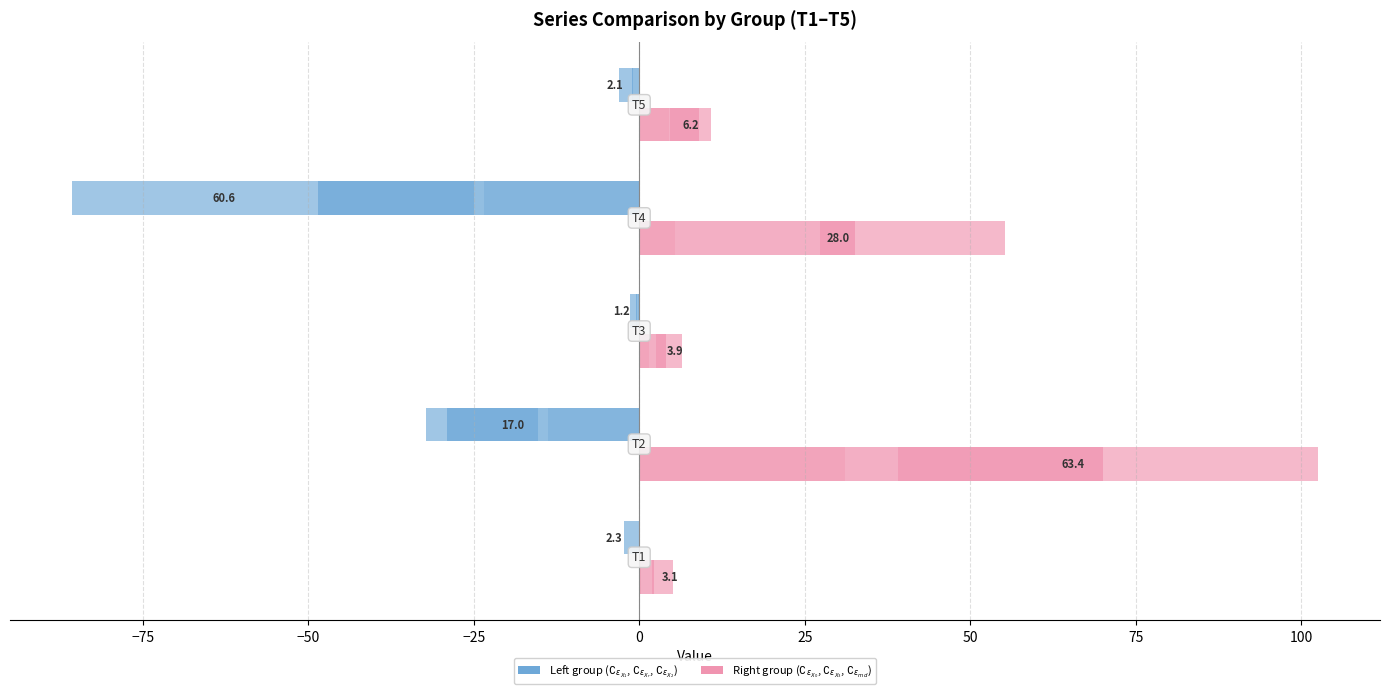

How many data points in $\complement_{\epsilon_{X_1}}$ are less than 0?

4